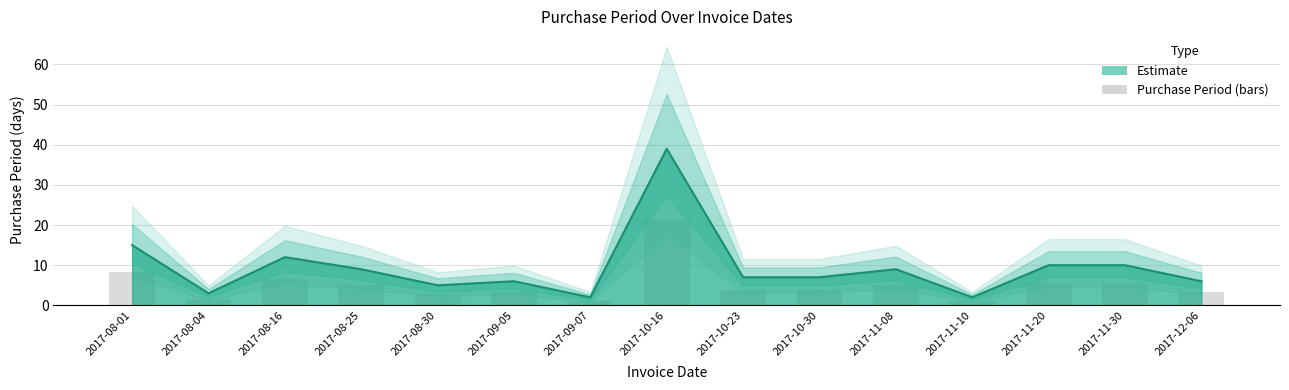

What is the difference between the values at 2017-10-16 and 2017-11-20?

29